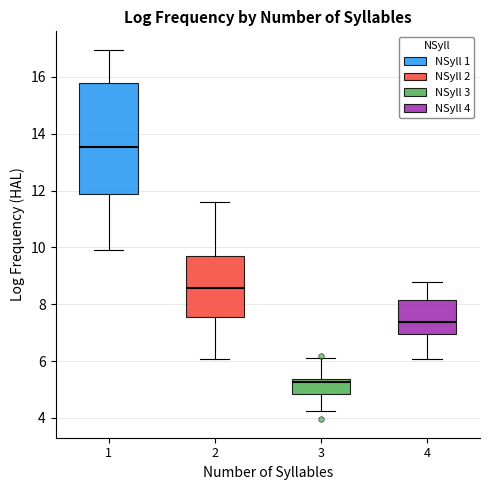

Reading left to right, transcribe this box plot: for each box, give where its median line is, the range the box spans, and where its two whiskers end, as read against the y-axis. The values are not printed on the chart, so give them approximately, as read against the axis.

1: median 13.6, box 11.8 to 15.8, whiskers 10.0 to 17.0
2: median 8.6, box 7.6 to 9.8, whiskers 6.0 to 11.6
3: median 5.2, box 4.8 to 5.4, whiskers 4.2 to 6.0
4: median 7.4, box 7.0 to 8.2, whiskers 6.0 to 8.8